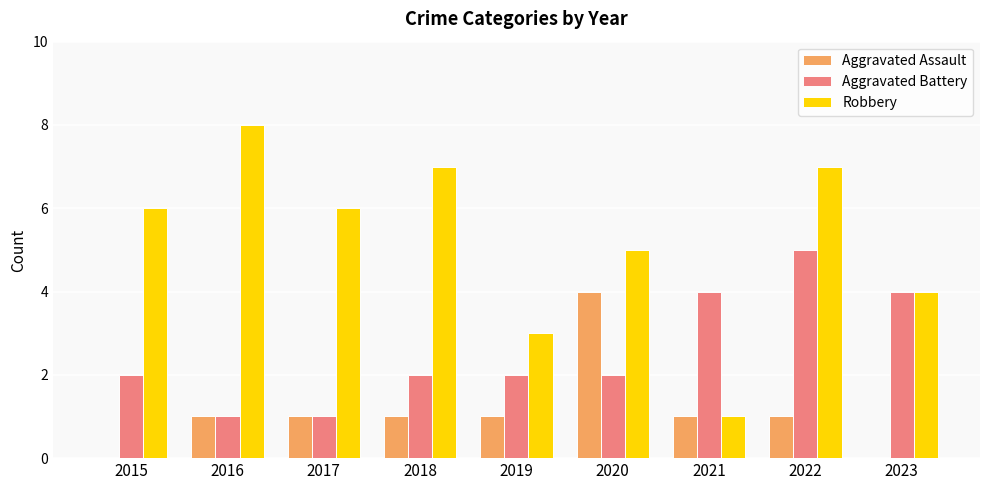

At which category is the sum across all series the highest?

2022